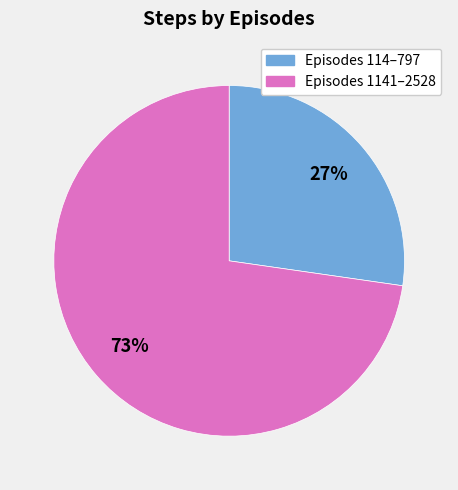

Do Episodes 114–797 and Episodes 1141–2528 together represent more than half of the pie?

Yes